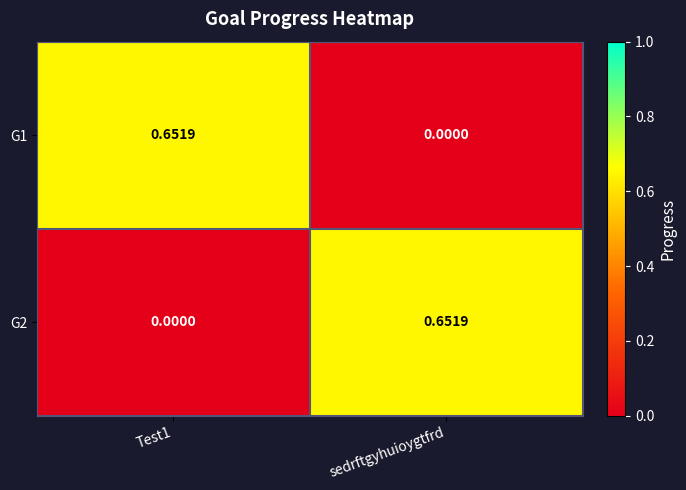

Where is G1 nearest to the value 0?

sedrftgyhuioygtfrd